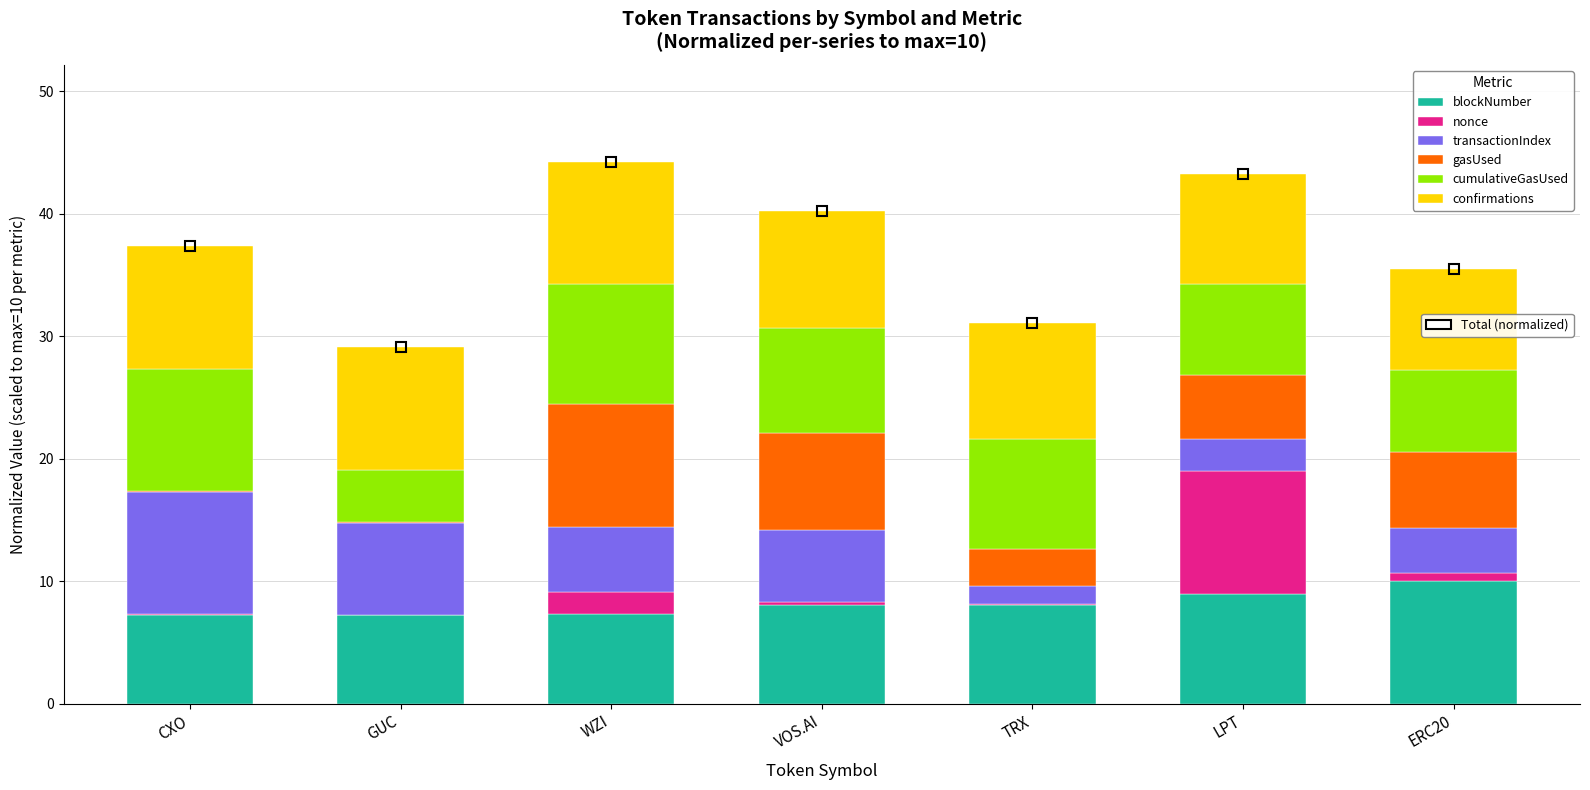

Are the bars horizontal?

No